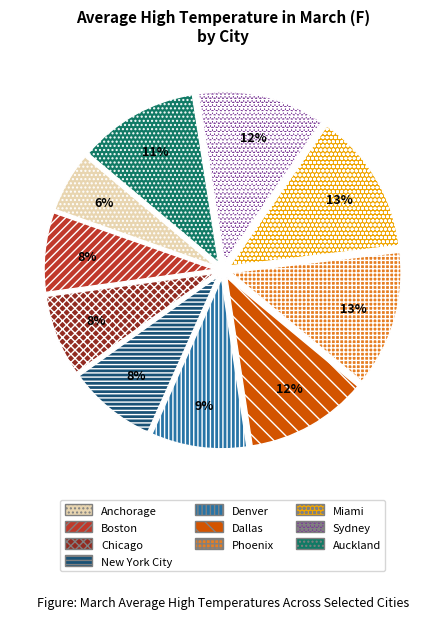

To the nearest percent, what portion does Chicago represent?

8%